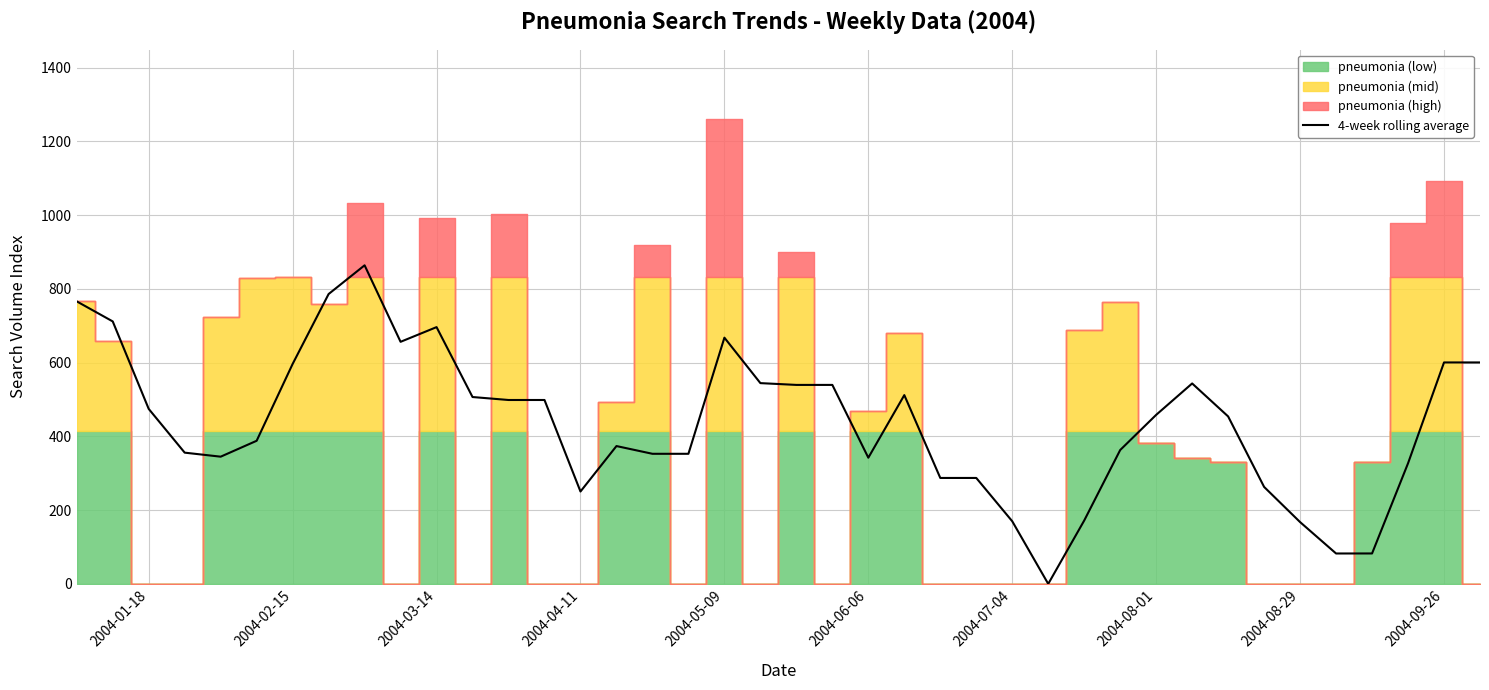

What is the difference between the values at 2004-06-06 and 30?

70.3